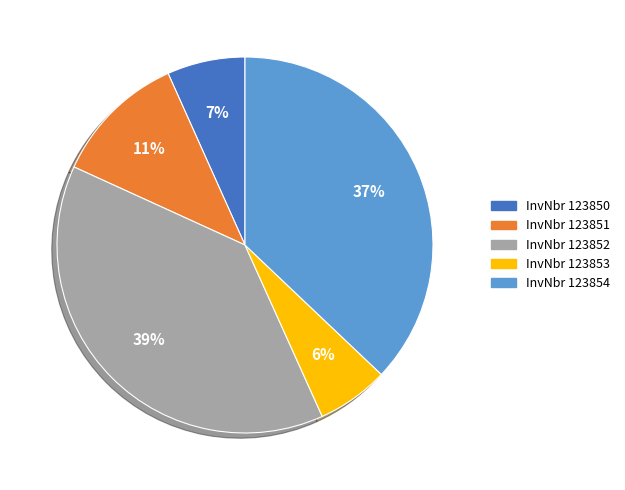

Is there any slice that represents more than half of the pie?

No